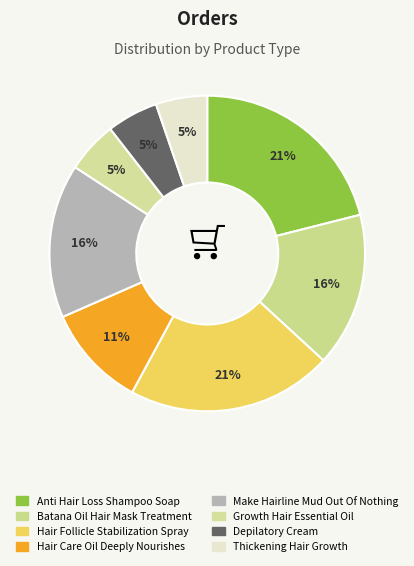

How many segments does this pie chart have?

8